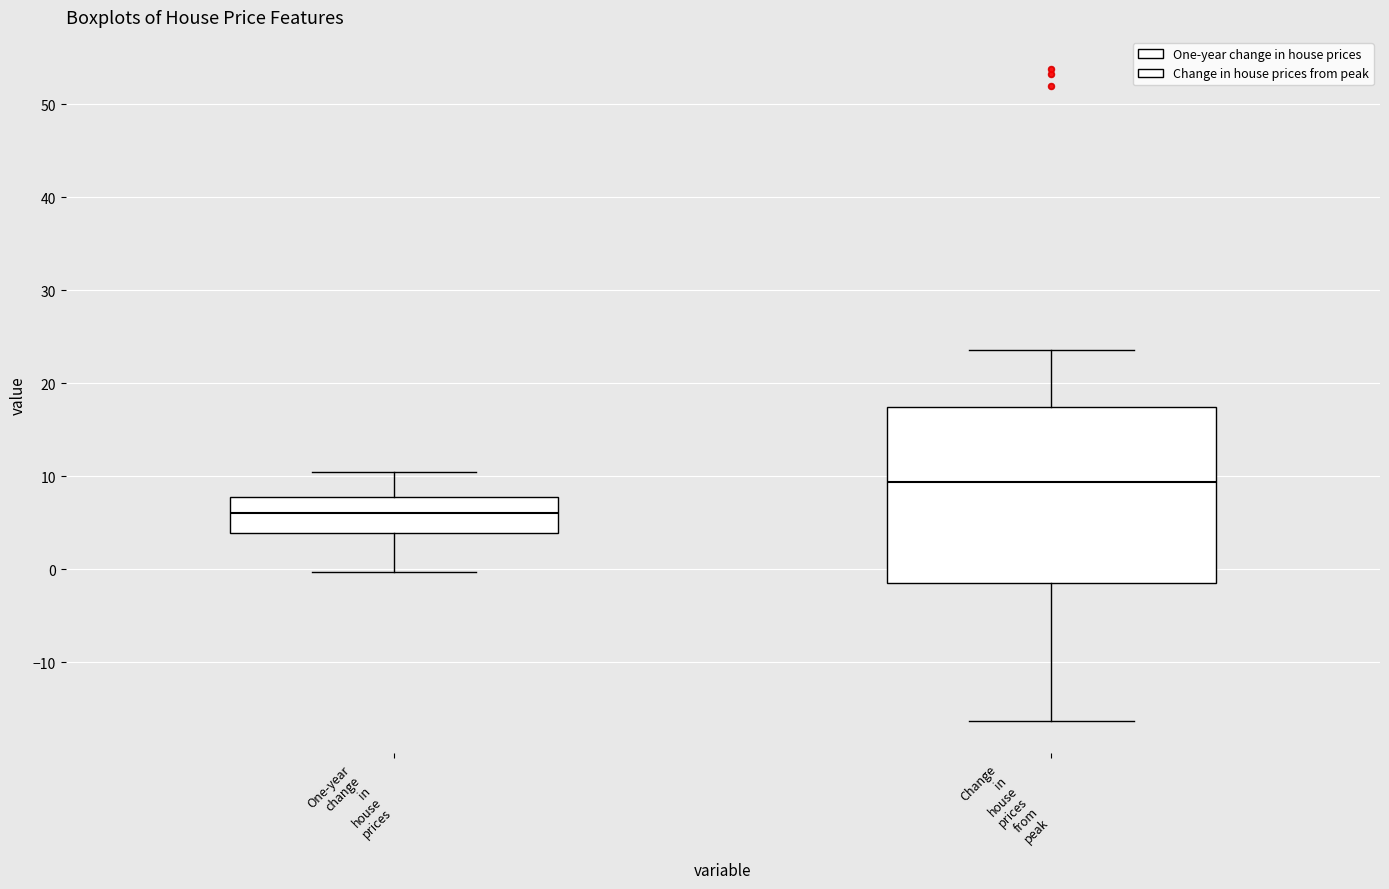

Reading left to right, transcribe this box plot: for each box, give where its median line is, the range the box spans, and where its two whiskers end, as read against the y-axis. The values are not printed on the chart, so give them approximately, as read against the axis.

One-year change in house prices: median 6, box 4 to 8, whiskers 0 to 10
Change in house prices from peak: median 9, box -1 to 17, whiskers -16 to 24